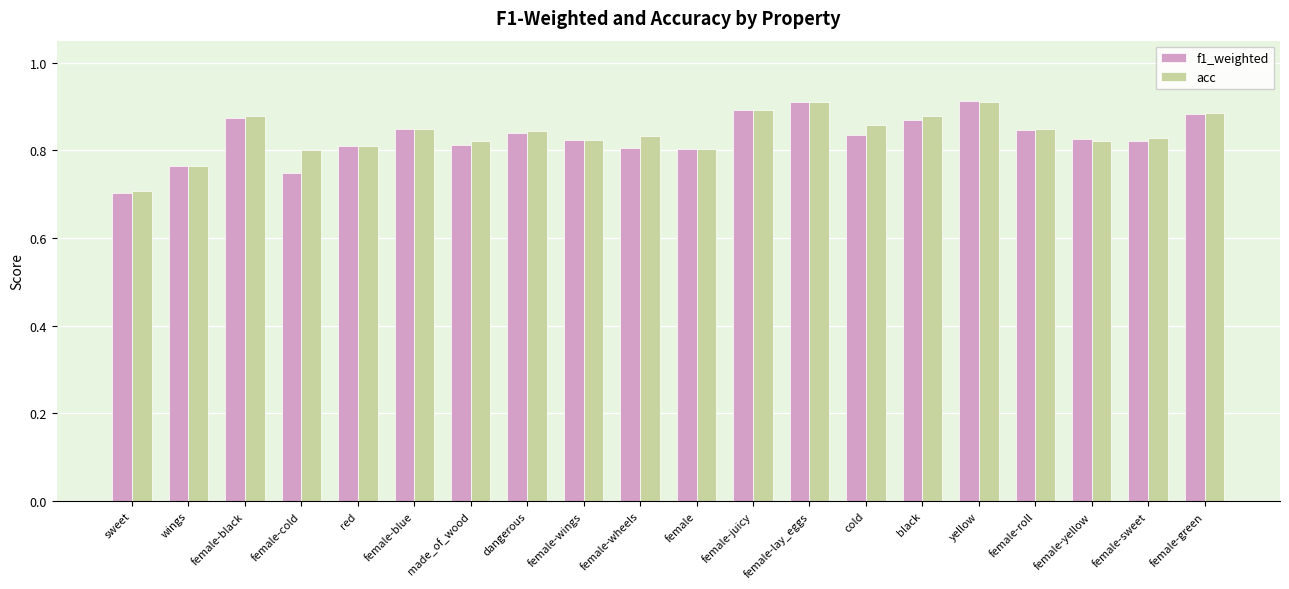

What are all the series names shown in the legend?

f1_weighted, acc